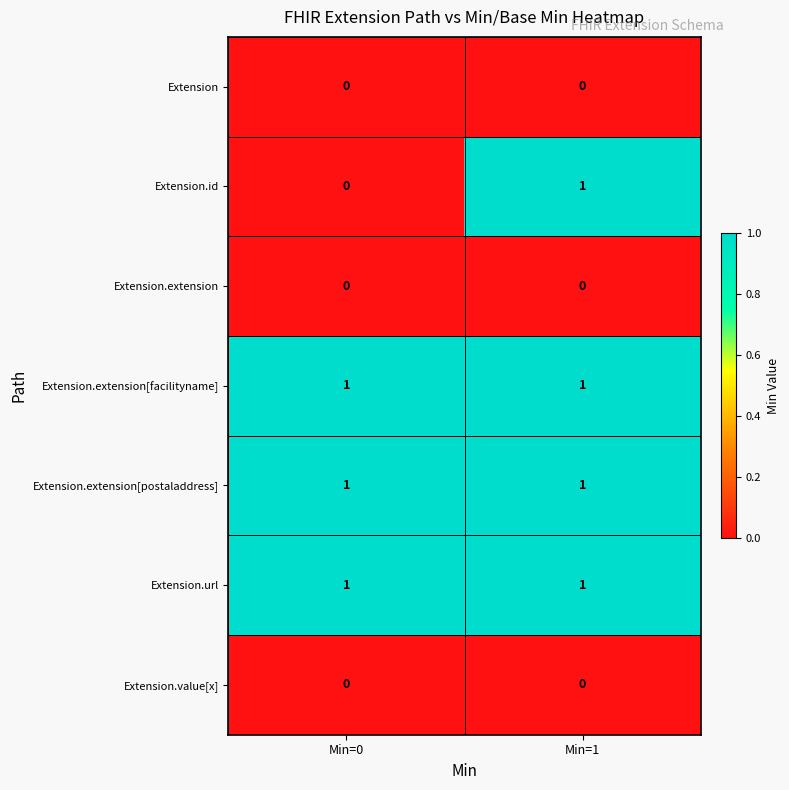

Which series changed the most between Min=0 and Min=1?

Extension.id